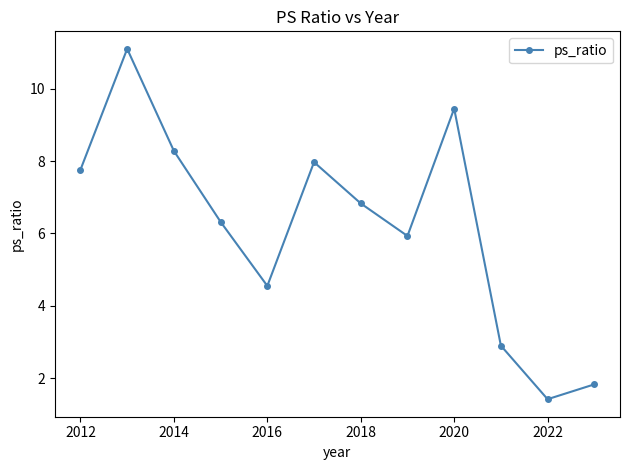

What is the difference between the maximum and minimum values?

9.7